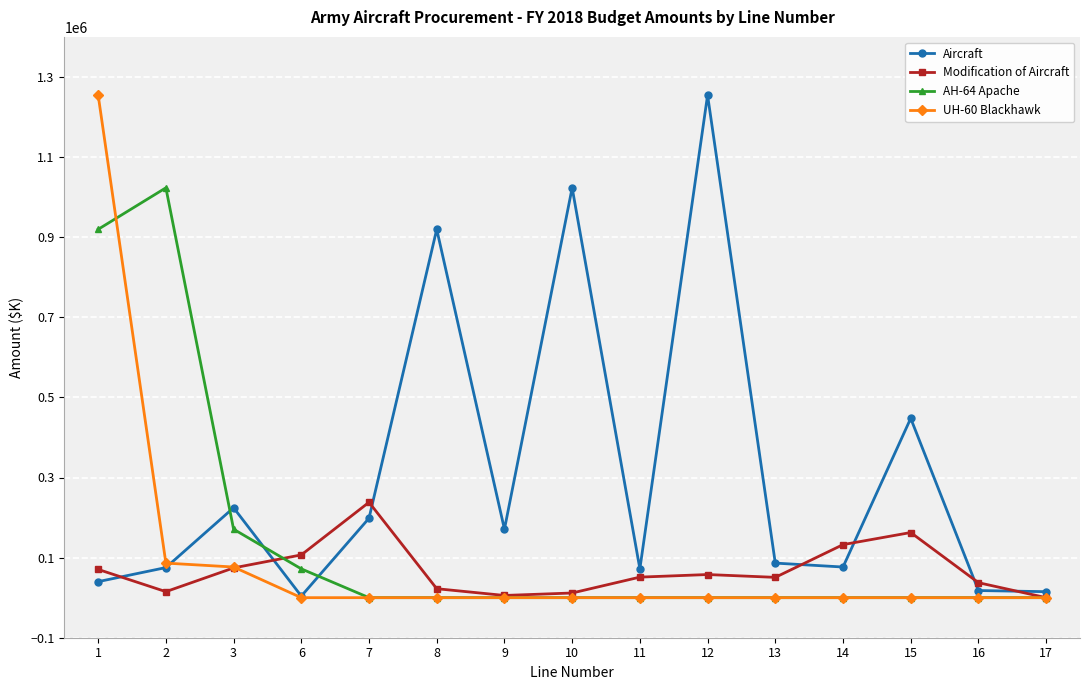

What is the spread (max minus min) of values at 9?

170910